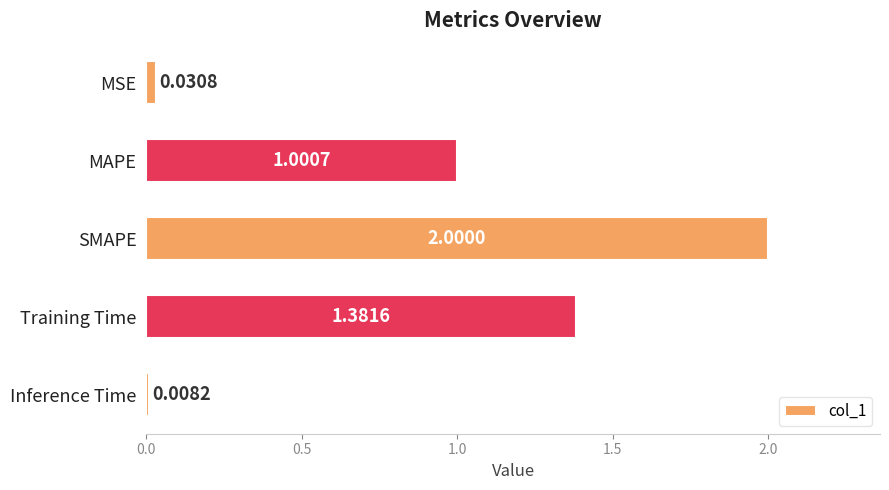

What is the difference between the maximum and second lowest values?

2.0